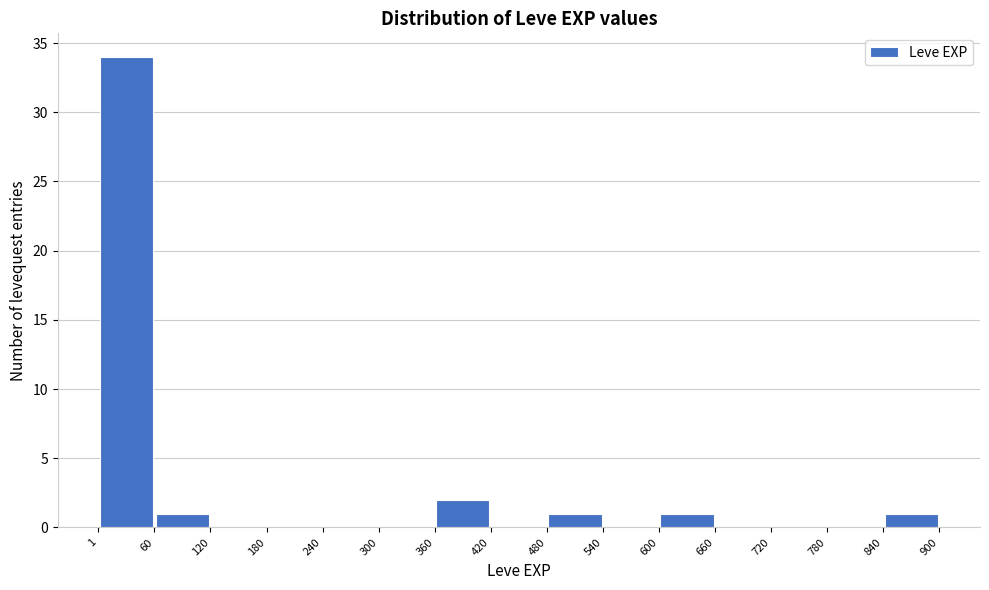

What is the height of the bar covering 360 to 420 on the x-axis? The values are not printed on the chart, so give them approximately, as read against the axis.

2